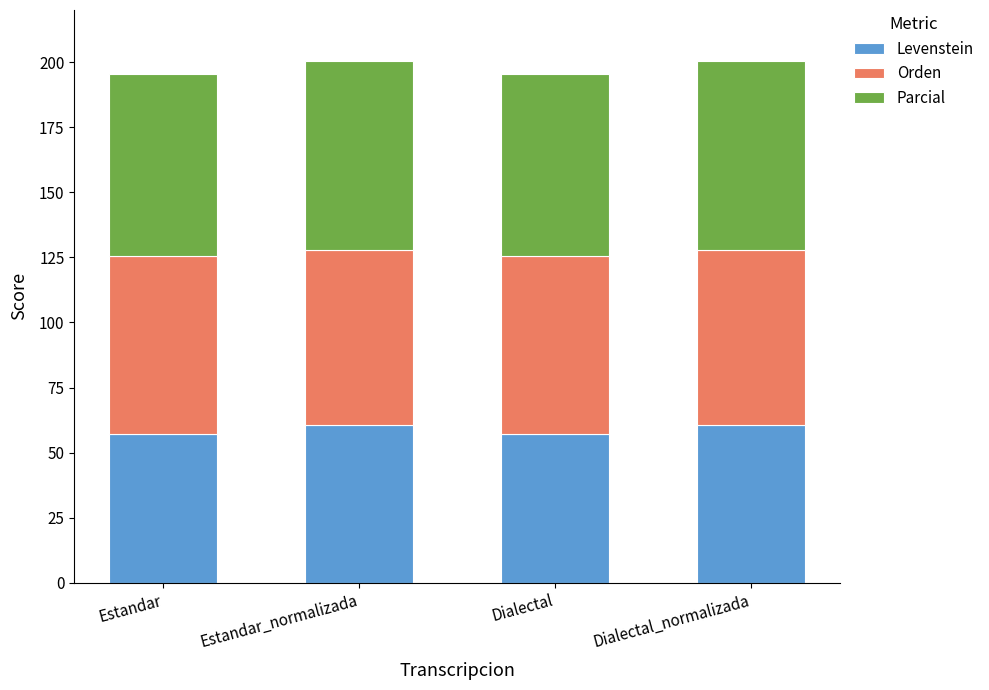

Count the number of categories in the chart.

4